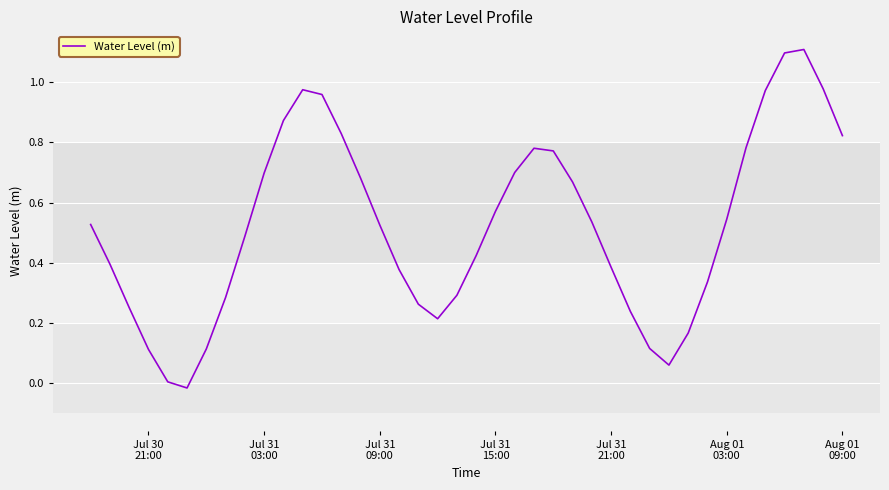

How many interior local peaks (higher than both neighbors) does the data have?

3